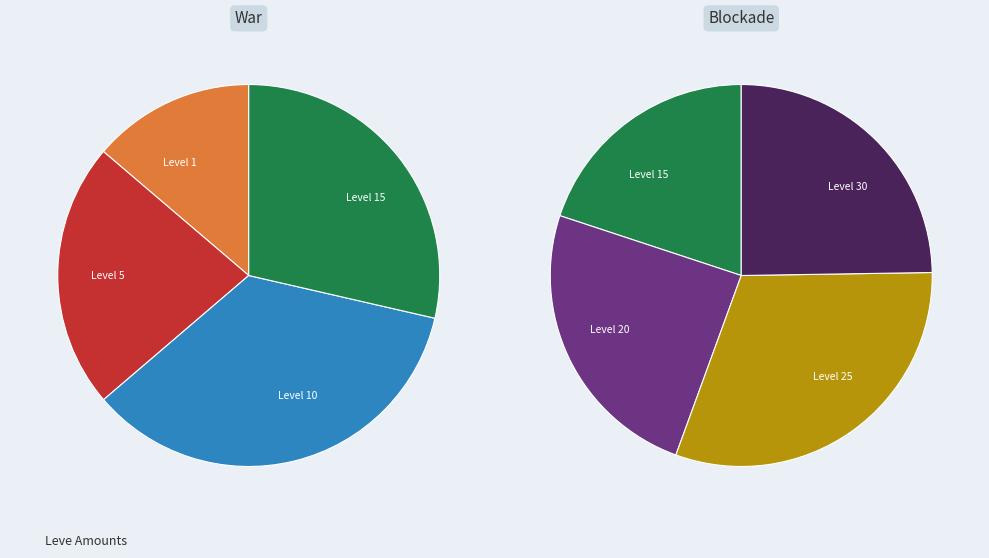

What is the change in value from Level 5 to Level 20 (292)?

+152